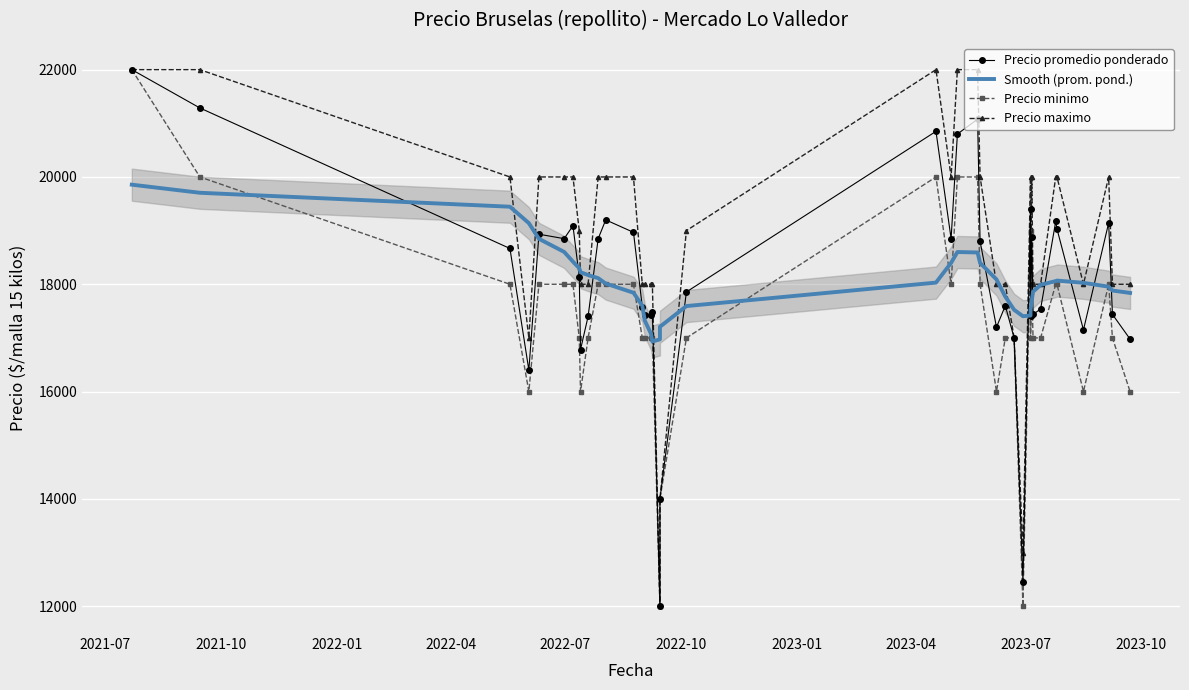

The Precio promedio ponderado series shows 8505.5 at 38. True or false?

False